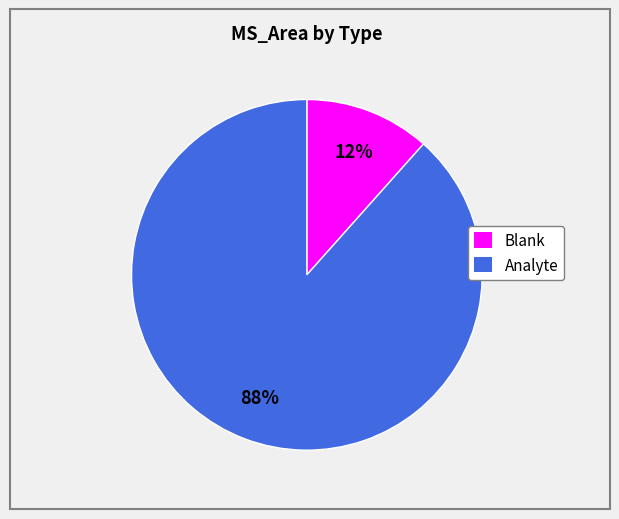

Does any single category account for the majority?

Yes